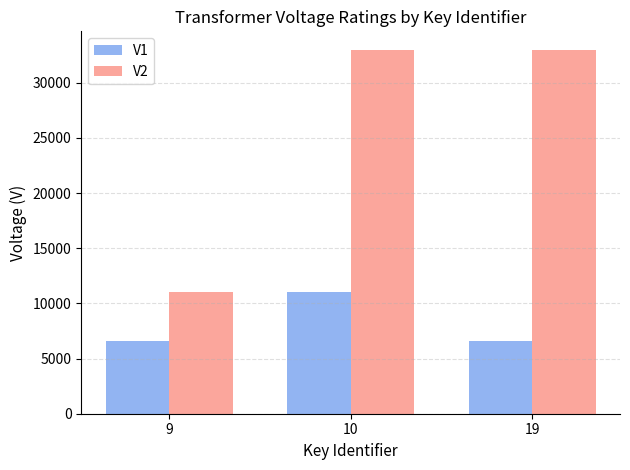

How many bars are there in each group?

2